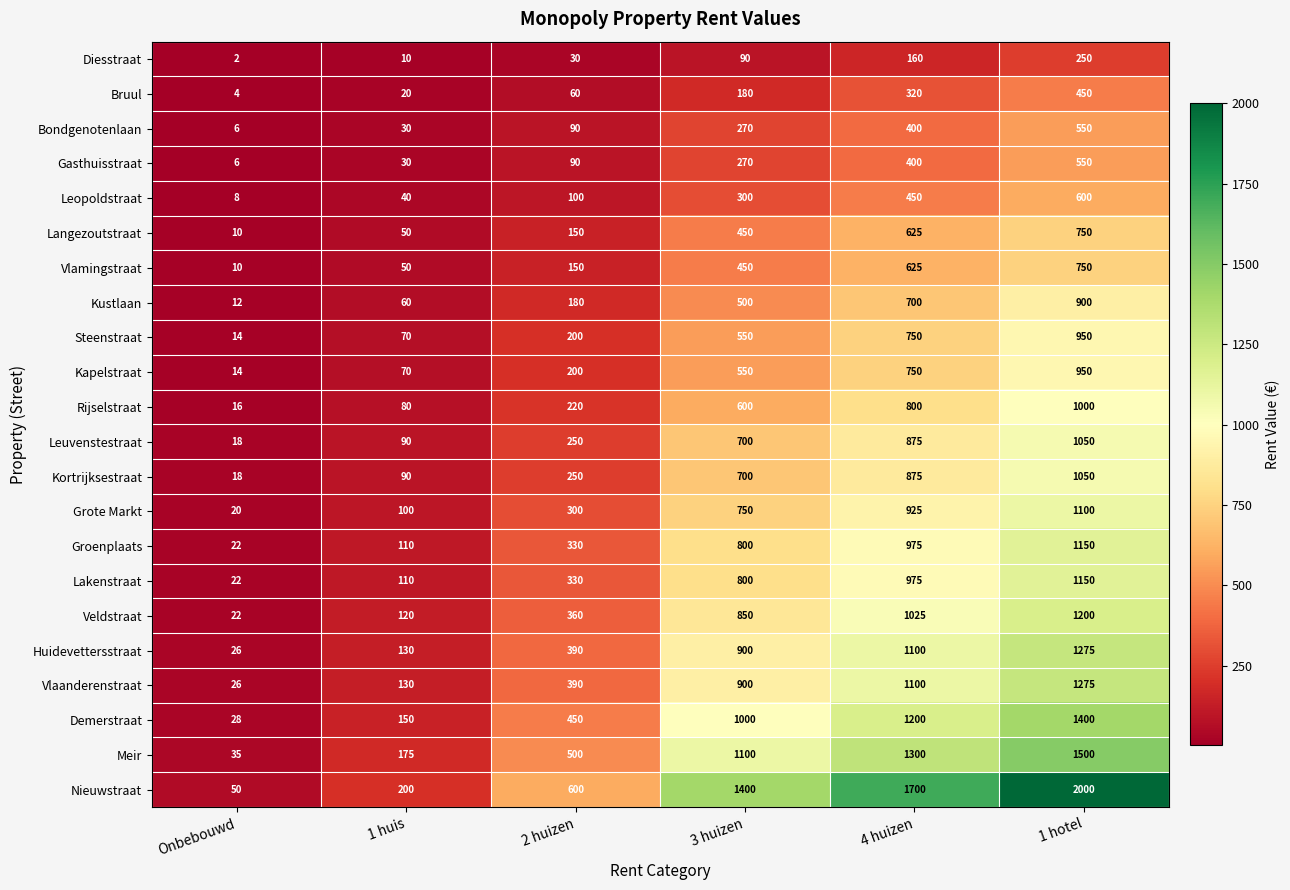

What is the difference between the maximum and second lowest values in the Bondgenotenlaan series?

520